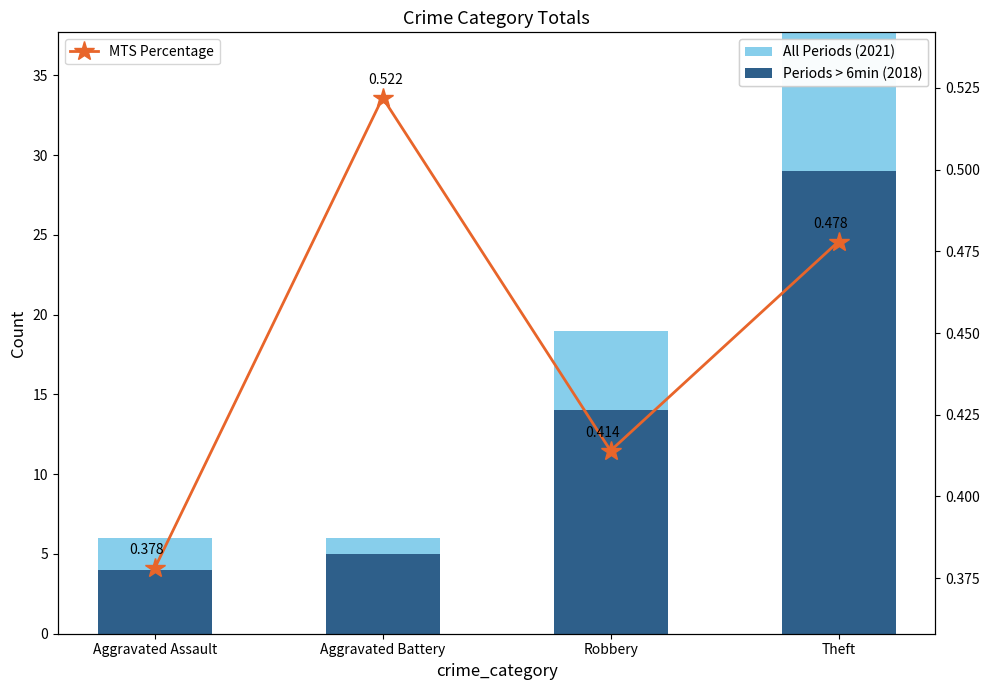

Is the value of MTS Percentage at Aggravated Battery greater than the value of 2021 (additional) at Robbery?

No